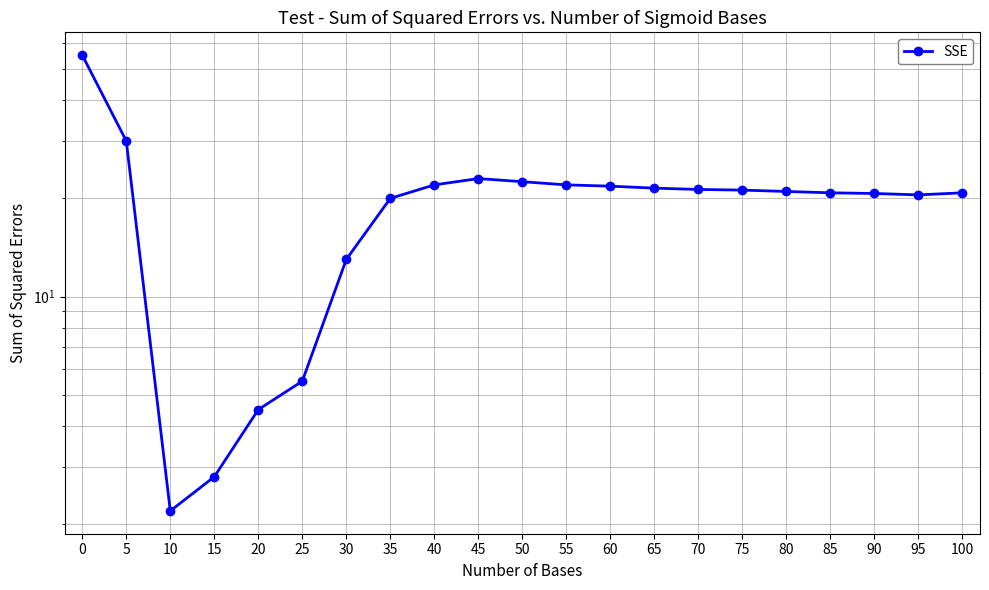

What is the change in value from 90 to 100?

+0.1